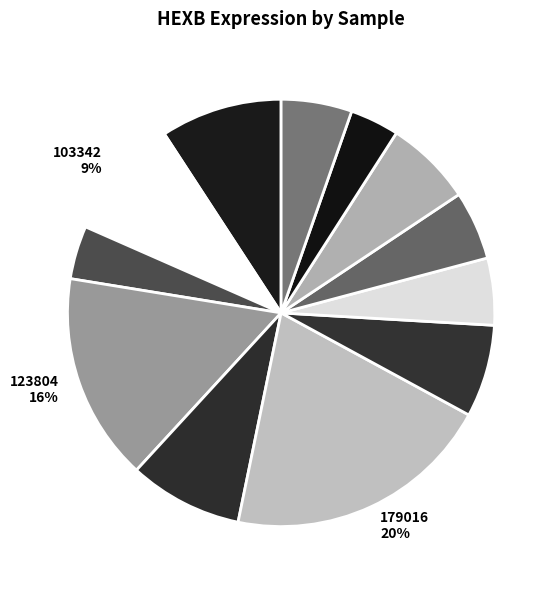

How many slices are in this pie chart?

12